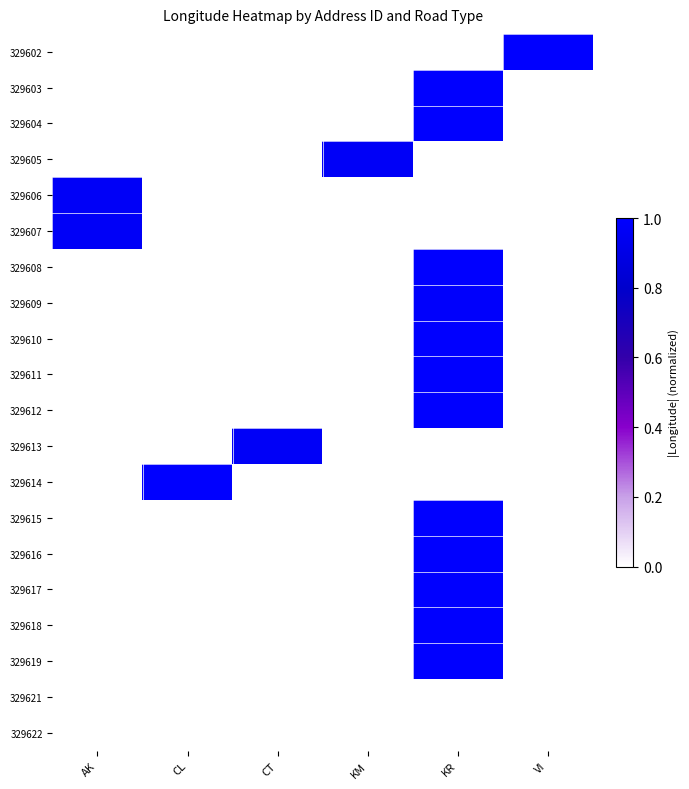

List the series in order of their peak value, highest first.

329619, 329615, 329616, 329604, 329610, 329611, 329608, 329617, 329618, 329614, 329612, 329603, 329602, 329609, 329613, 329606, 329607, 329605, 329621, 329622